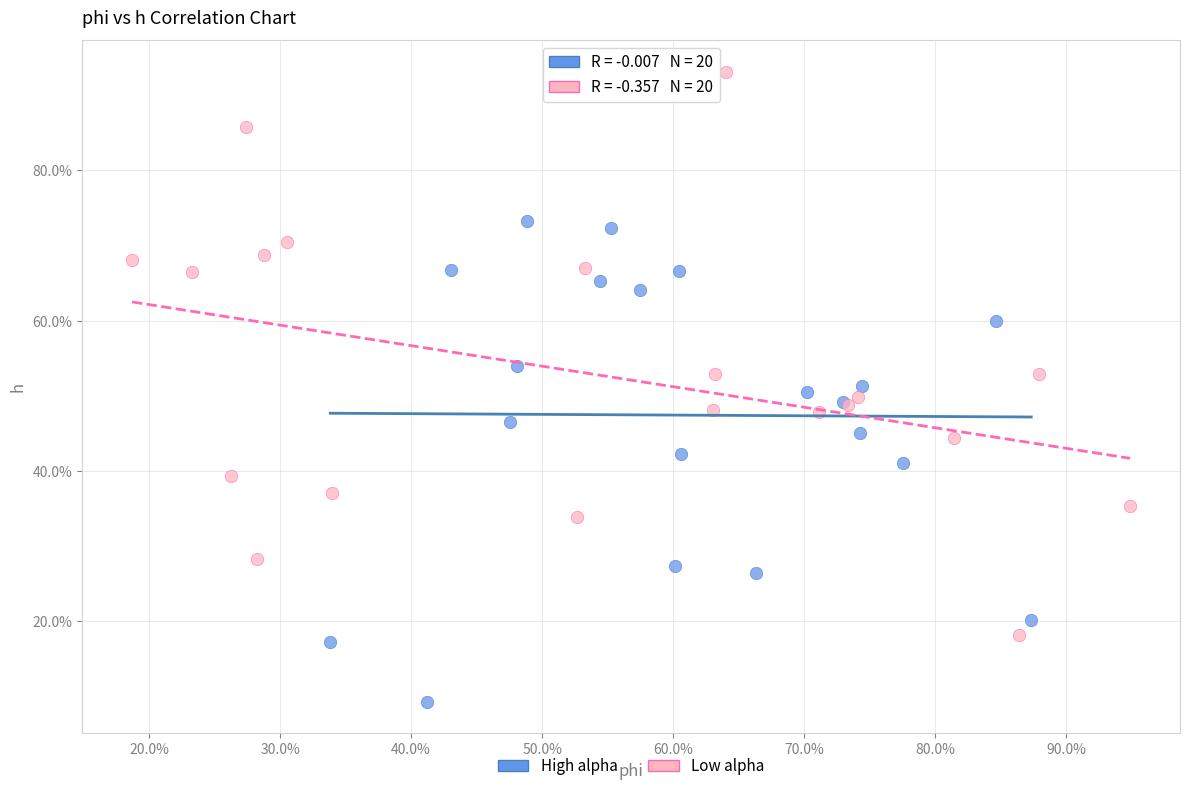

Which series reaches the minimum Y coordinate?

High alpha